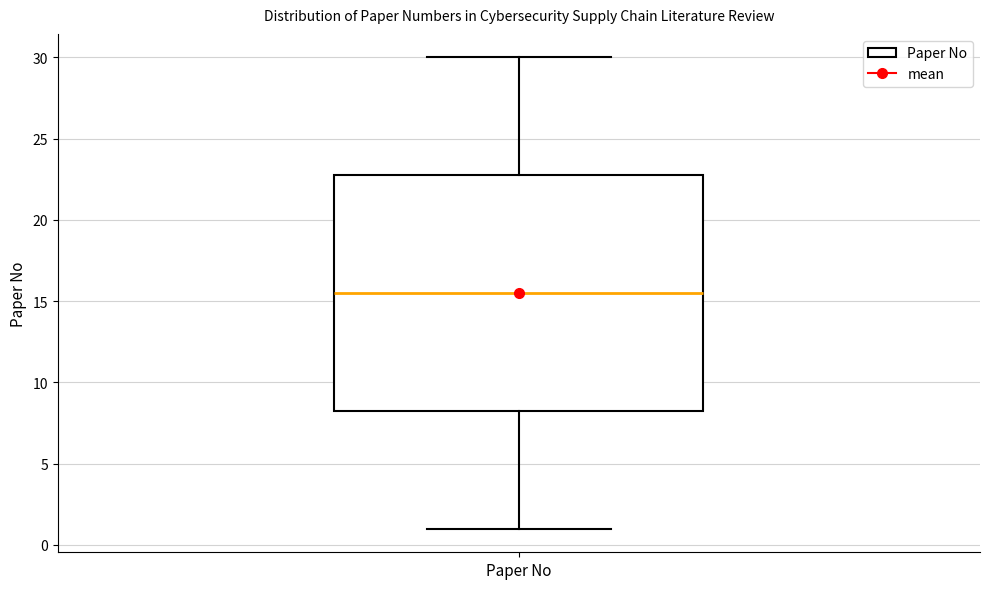

Transcribe this box plot: give where the median line is, the range the box spans, and where the two whiskers end, as read against the y-axis. The values are not printed on the chart, so give them approximately, as read against the axis.

median 15.5, box 8.5 to 23.0, whiskers 1.0 to 30.0